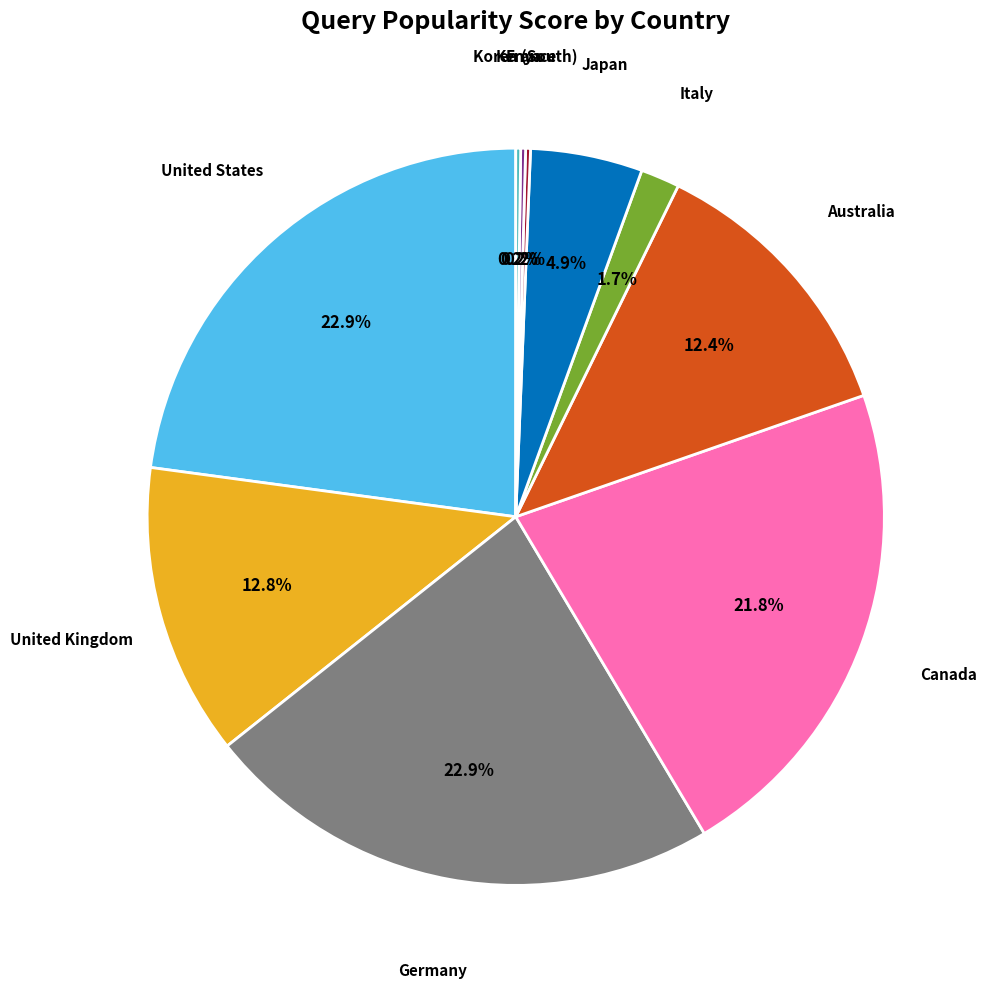

Does any single category account for the majority?

No